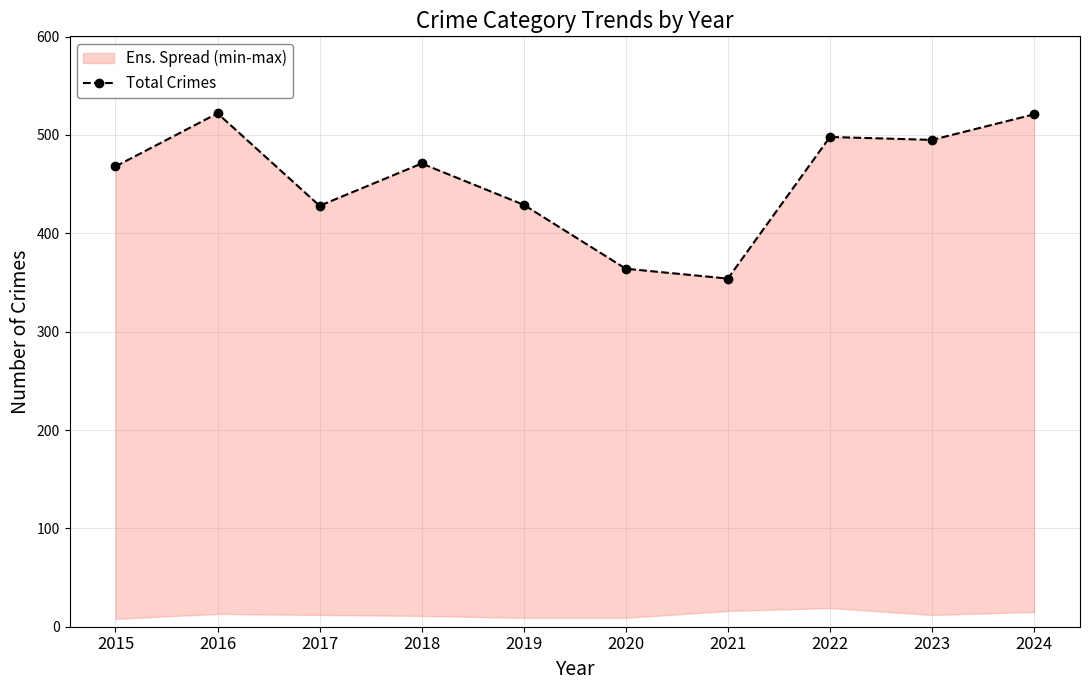

What is the sum of the values at 2019 and 2018?

900